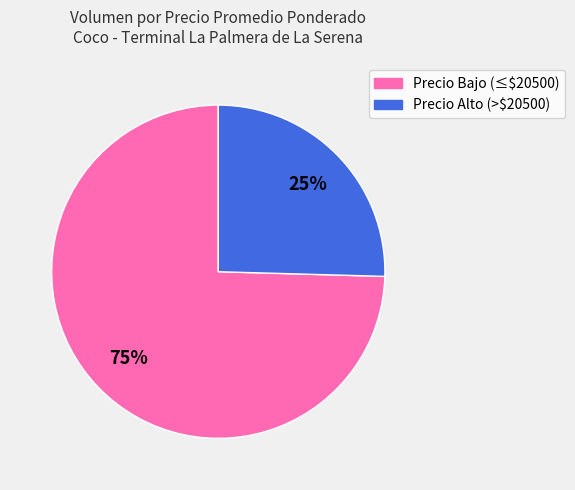

Does any single category account for the majority?

Yes